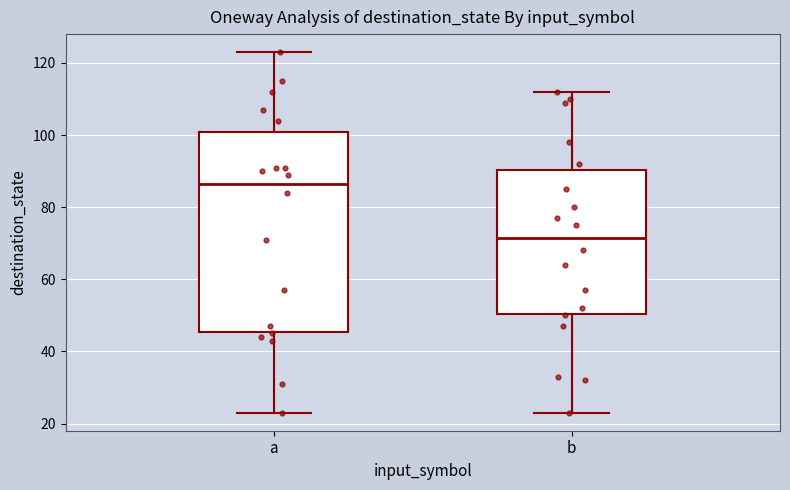

Which box has the highest median line?

a